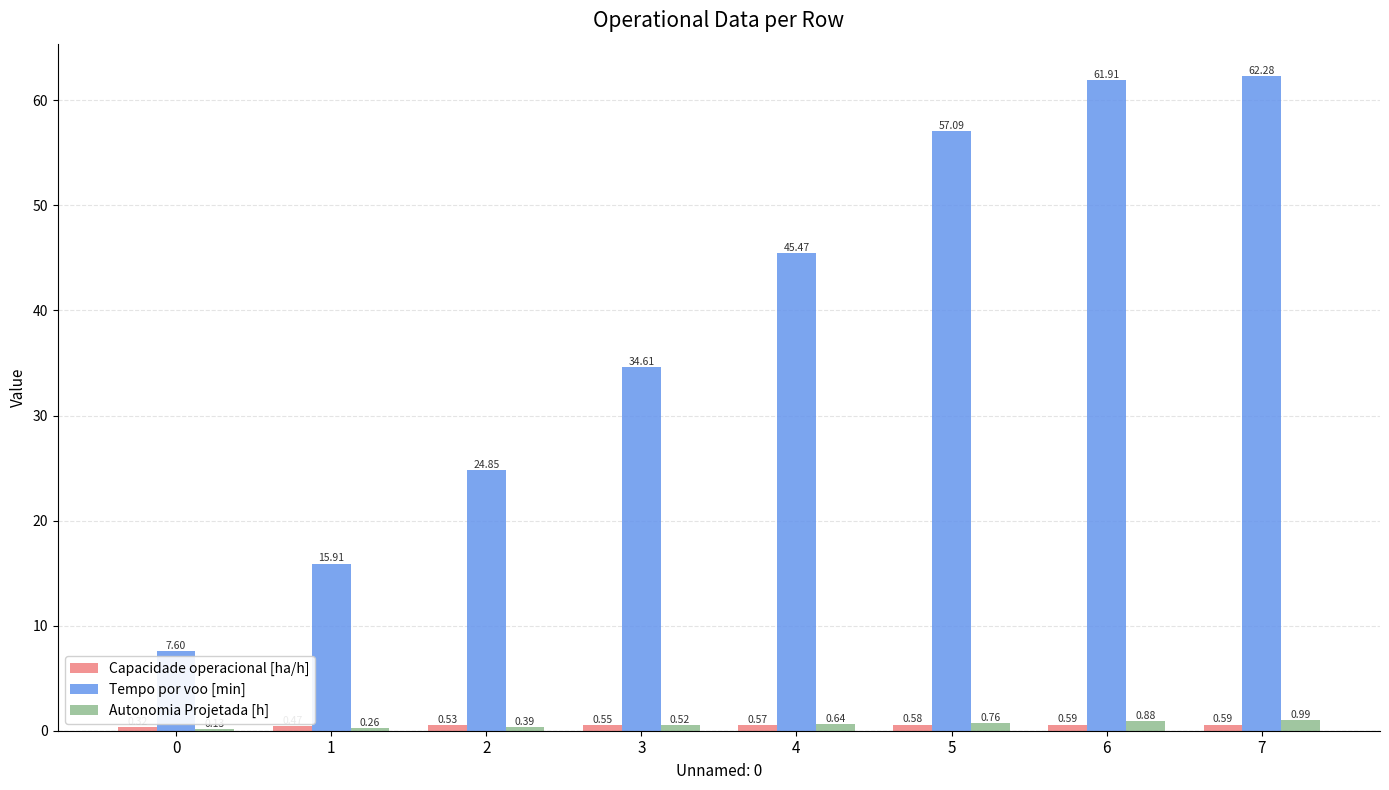

The Tempo por voo [min] series shows 34.6 at 3. True or false?

True